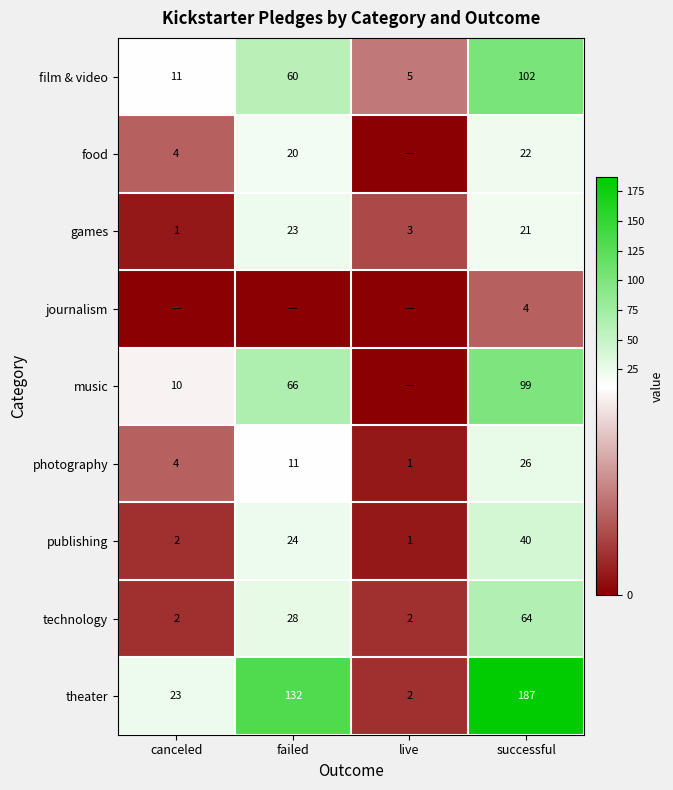

At how many categories does at least one series exceed 88?

2